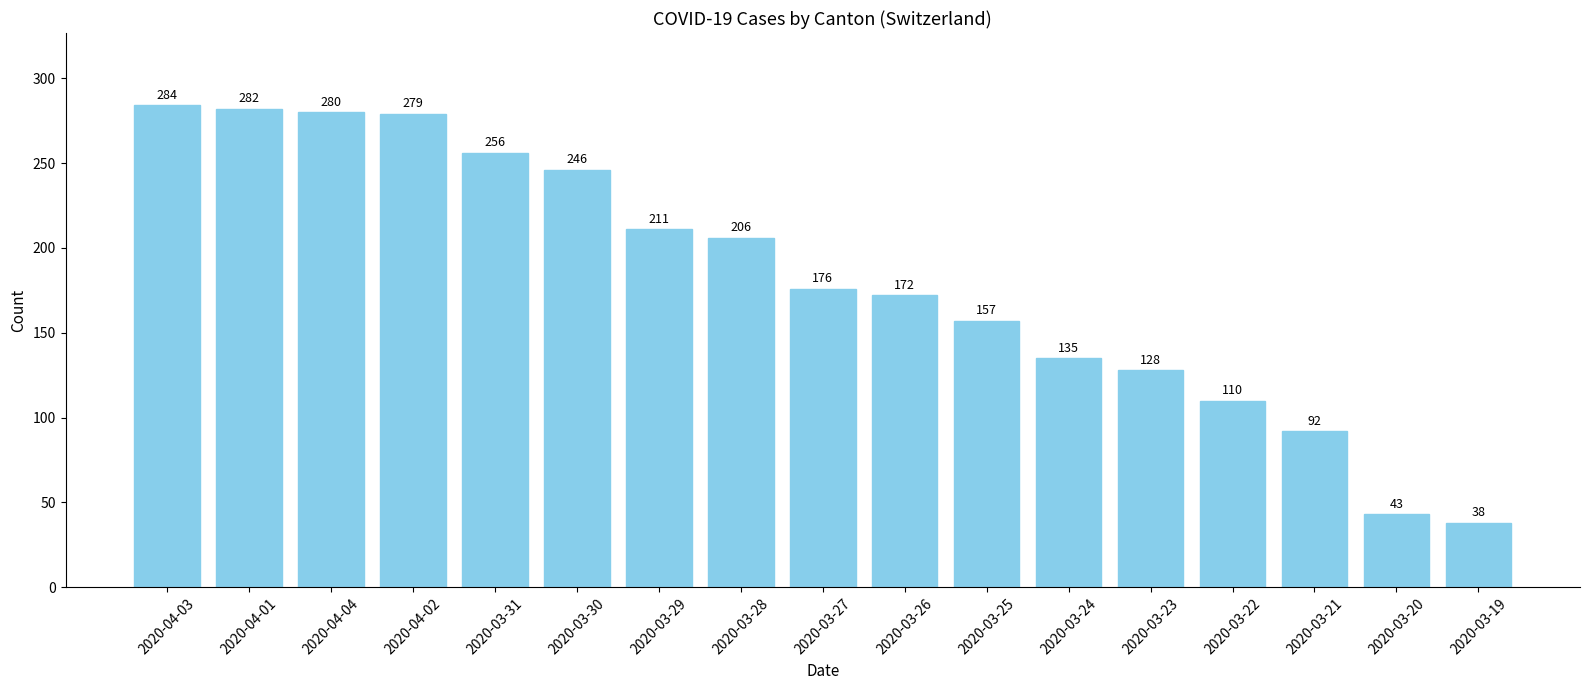

List the labels in order of value, smallest first.

2020-03-19, 2020-03-20, 2020-03-21, 2020-03-22, 2020-03-23, 2020-03-24, 2020-03-25, 2020-03-26, 2020-03-27, 2020-03-28, 2020-03-29, 2020-03-30, 2020-03-31, 2020-04-02, 2020-04-04, 2020-04-01, 2020-04-03